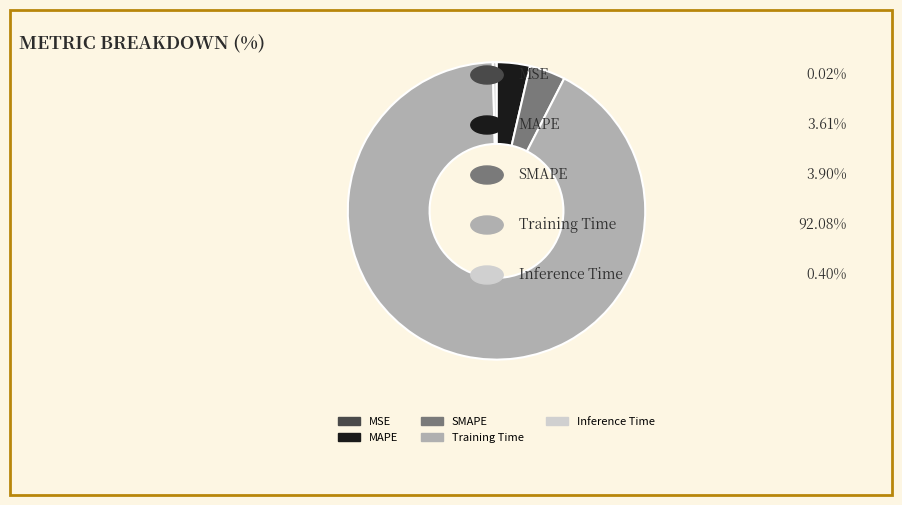

Which has a higher value, Inference Time or MAPE?

MAPE